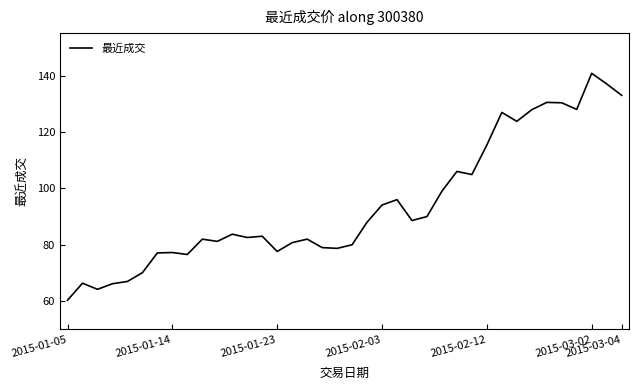

What is the difference between the maximum and minimum values?

80.5